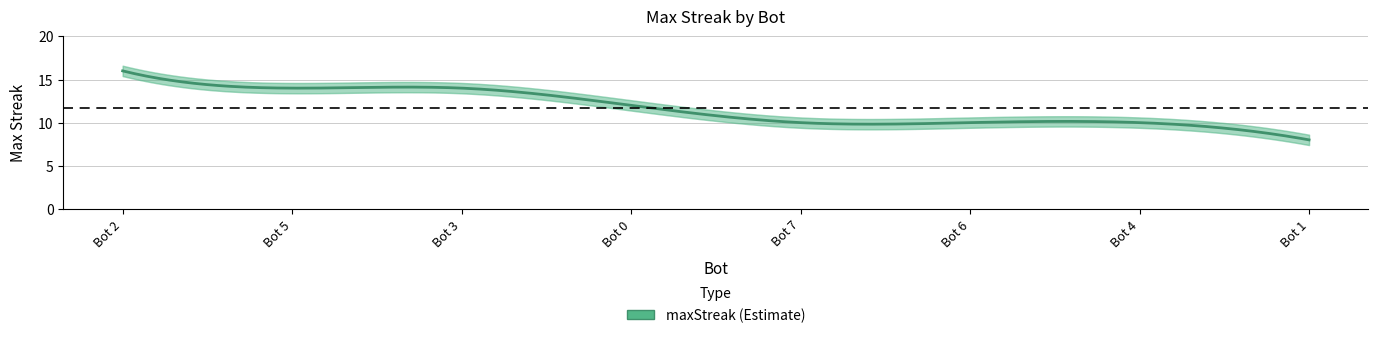

Approximately how many times larger is the value at Bot 2 compared to Bot 4?

1.6